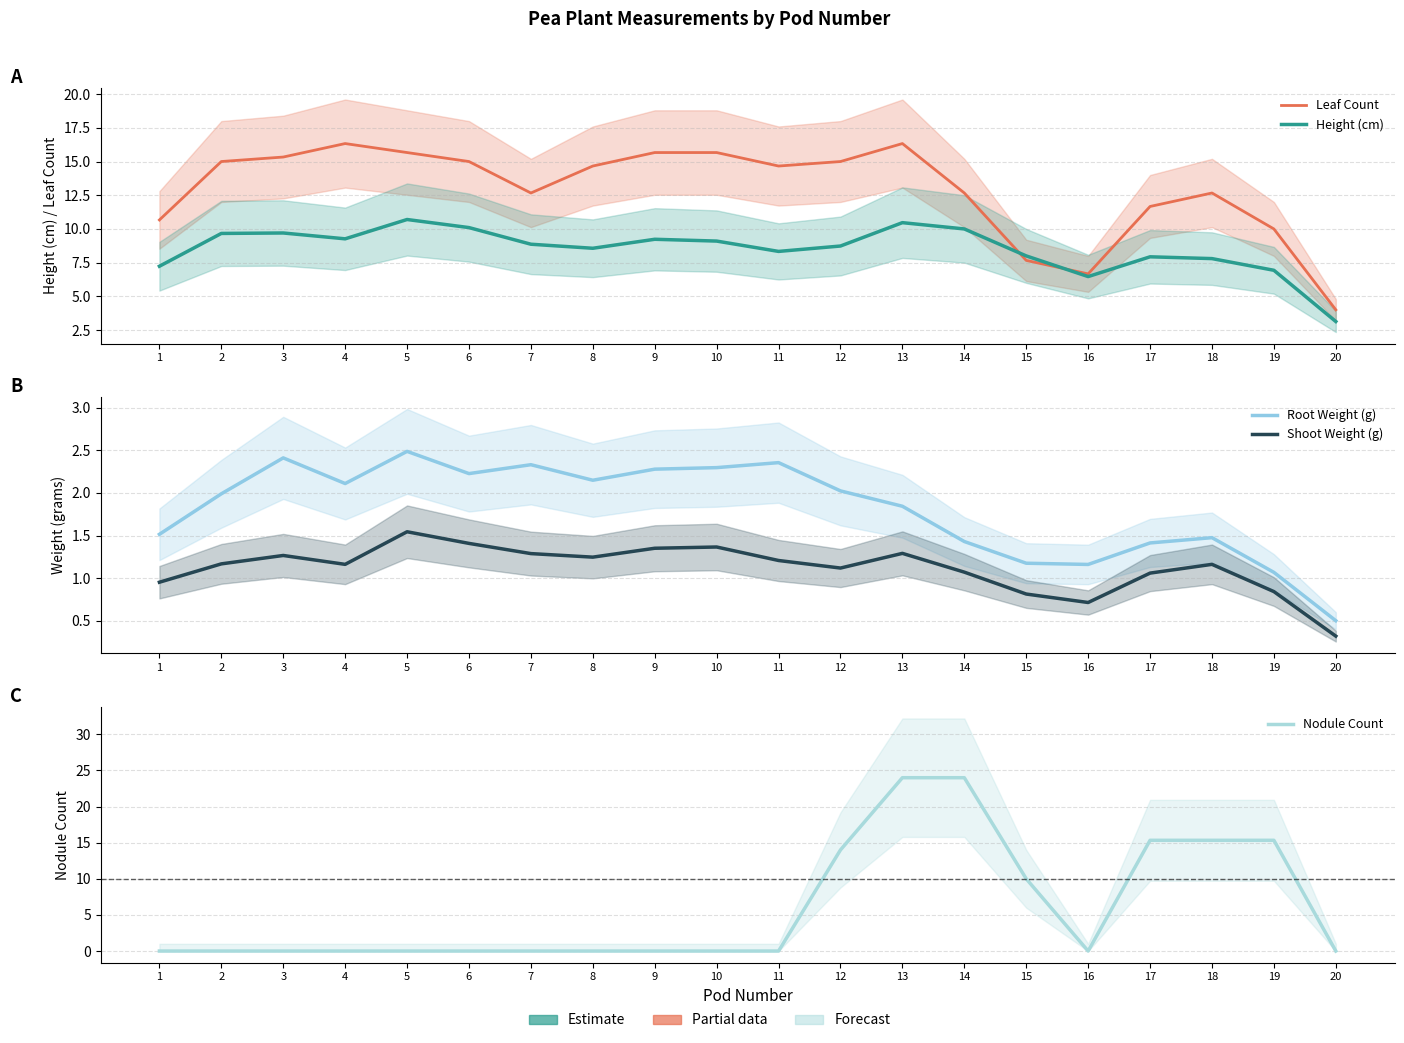

Reading left to right, extract all data points from this chart.

Leaf Count: 10.7	15.0	15.3	16.3	15.7	15.0	12.7	14.7	15.7	15.7	14.7	15.0	16.3	12.7	7.7	6.7	11.7	12.7	10.0	4.0
Height (cm): 7.2	9.7	9.7	9.3	10.7	10.1	8.9	8.6	9.2	9.1	8.3	8.7	10.5	10.0	8.0	6.5	7.9	7.8	6.9	3.1
Root Weight (g): 1.5	2.0	2.4	2.1	2.5	2.2	2.3	2.1	2.3	2.3	2.4	2.0	1.8	1.4	1.2	1.2	1.4	1.5	1.1	0.5
Shoot Weight (g): 1.0	1.2	1.3	1.2	1.5	1.4	1.3	1.2	1.4	1.4	1.2	1.1	1.3	1.1	0.8	0.7	1.1	1.2	0.8	0.3
Nodule Count: 0.0	0.0	0.0	0.0	0.0	0.0	0.0	0.0	0.0	0.0	0.0	14.0	24.0	24.0	10.0	0.0	15.3	15.3	15.3	0.0